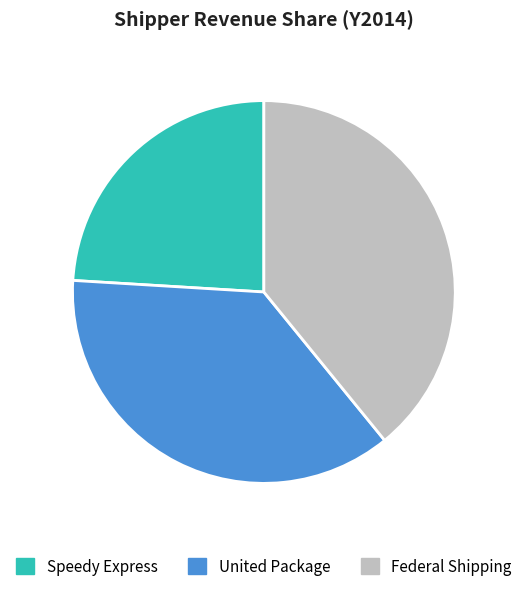

Count the number of slices in the pie.

3